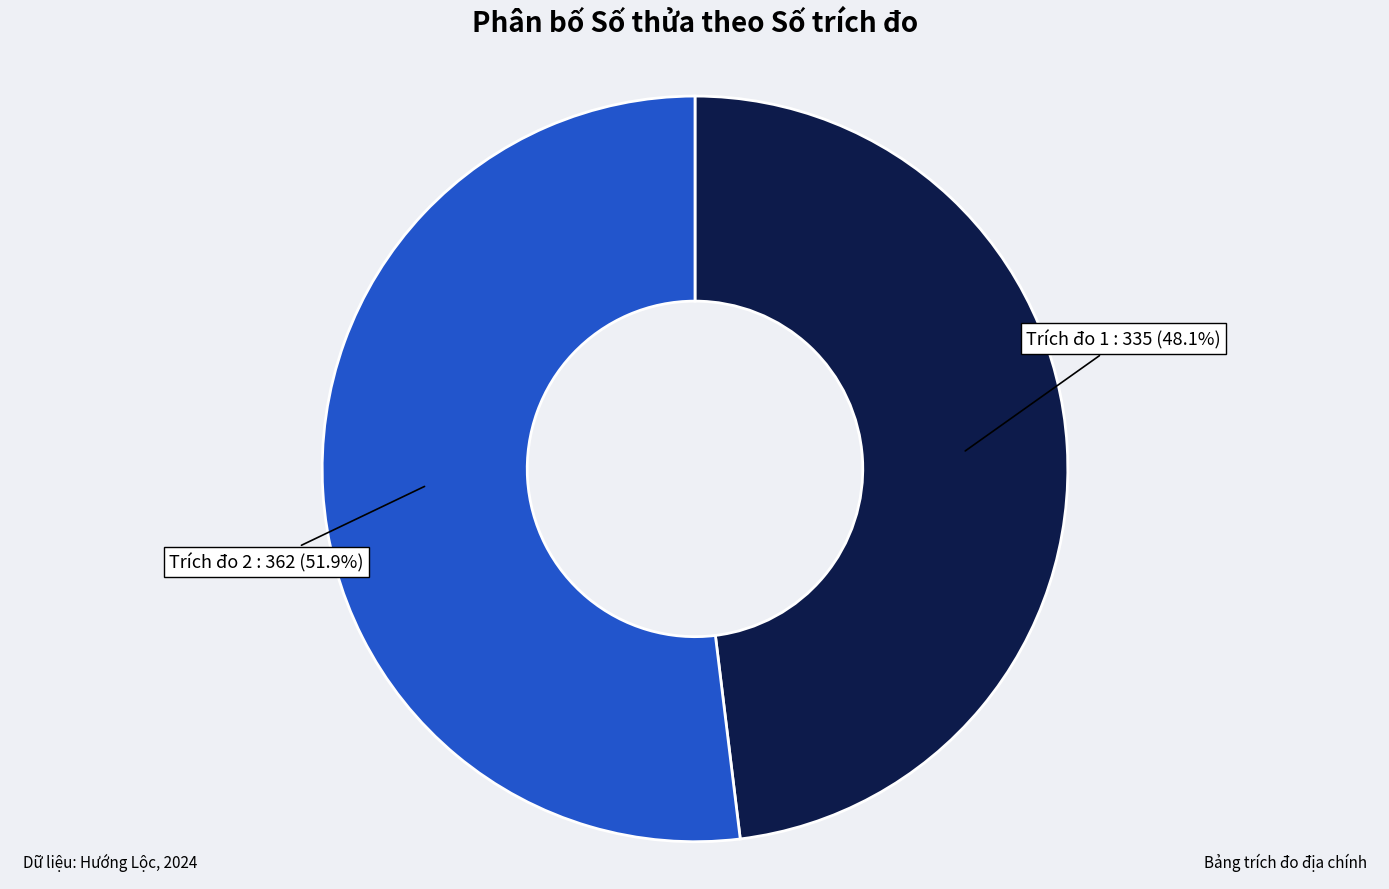

Is there any slice that represents more than half of the pie?

Yes